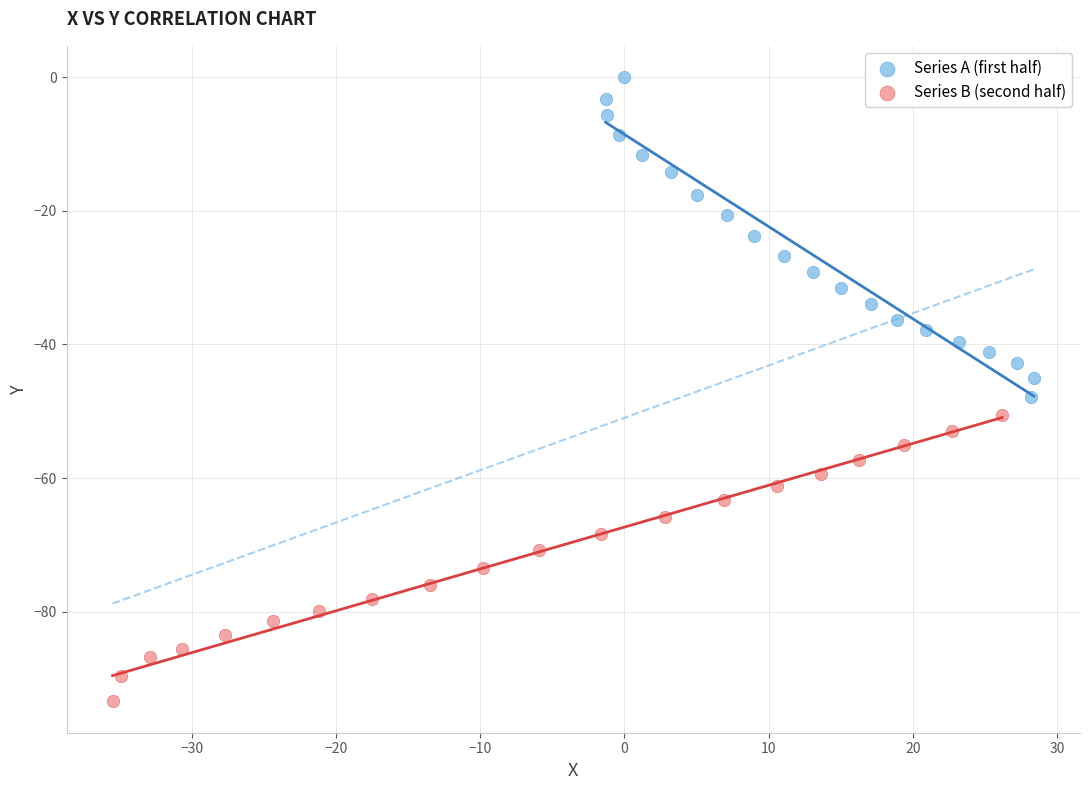

Which series has the largest Y range (max minus min)?

Series A (first half)